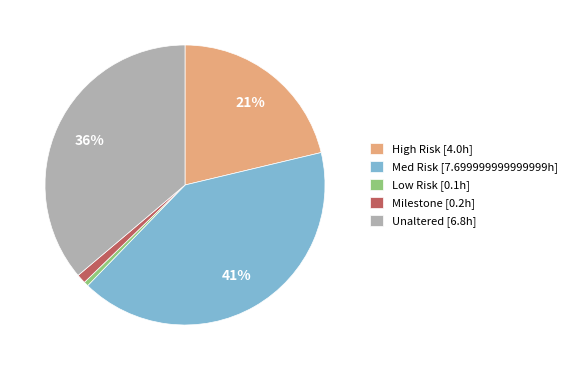

To the nearest percent, what portion does High Risk [4.0h] represent?

21%